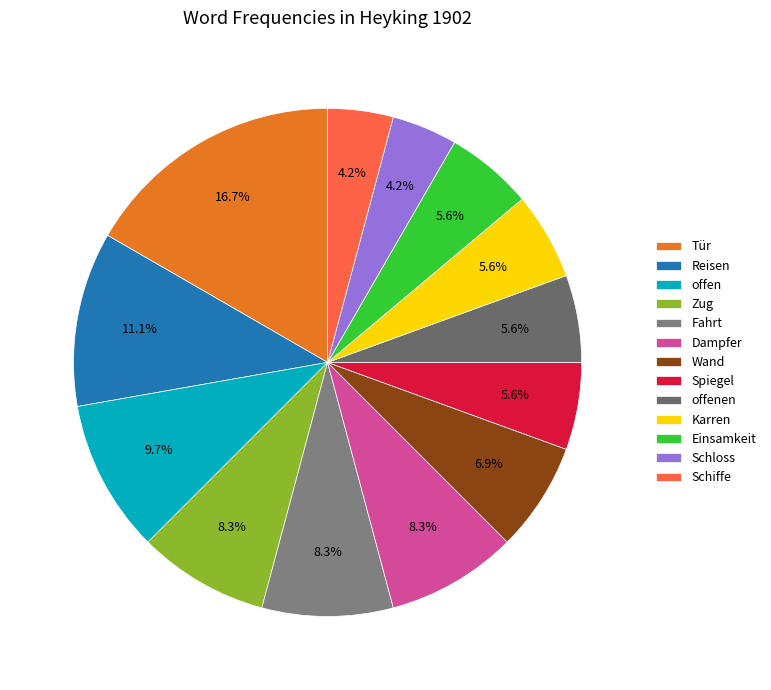

Combined, what portion of the pie is Zug and Schiffe?

12.5%